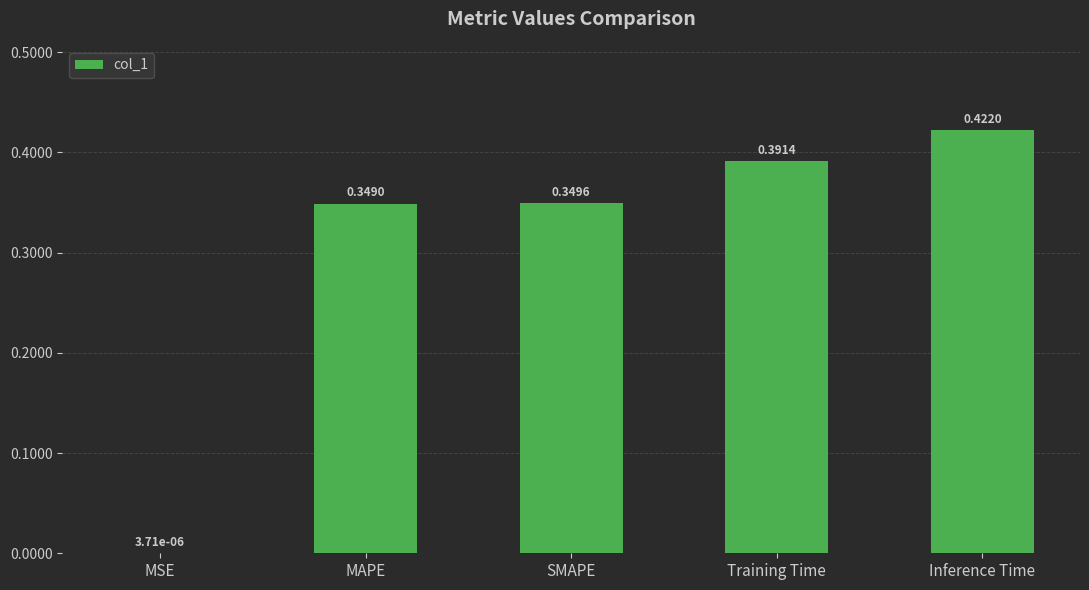

At which label is the value closest to 0?

MSE